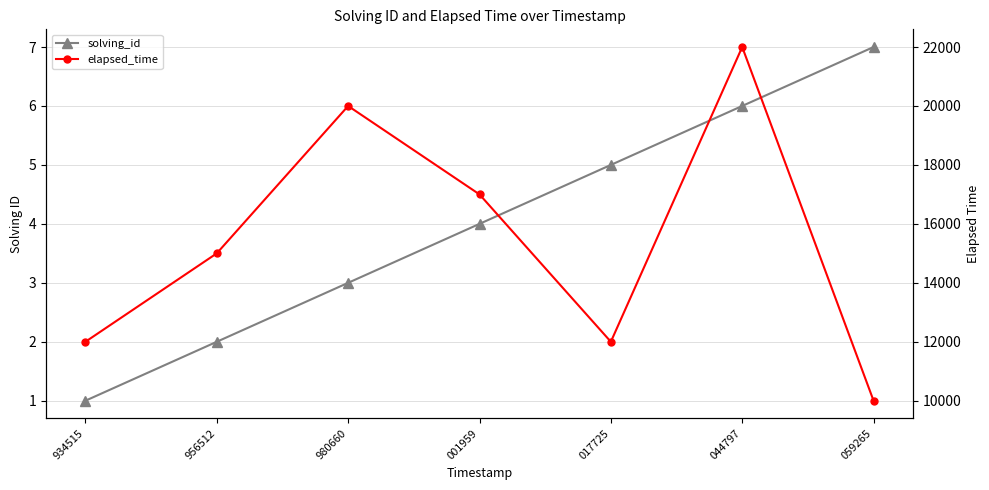

Between 956512 and 934515, which is larger?

956512